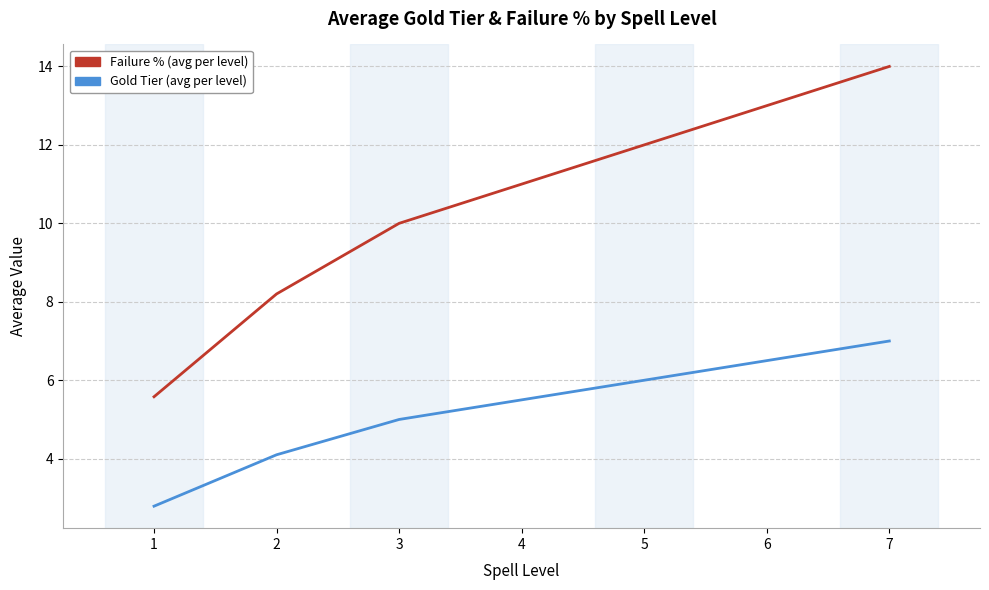

At which category does the chart reach its peak across all series?

7